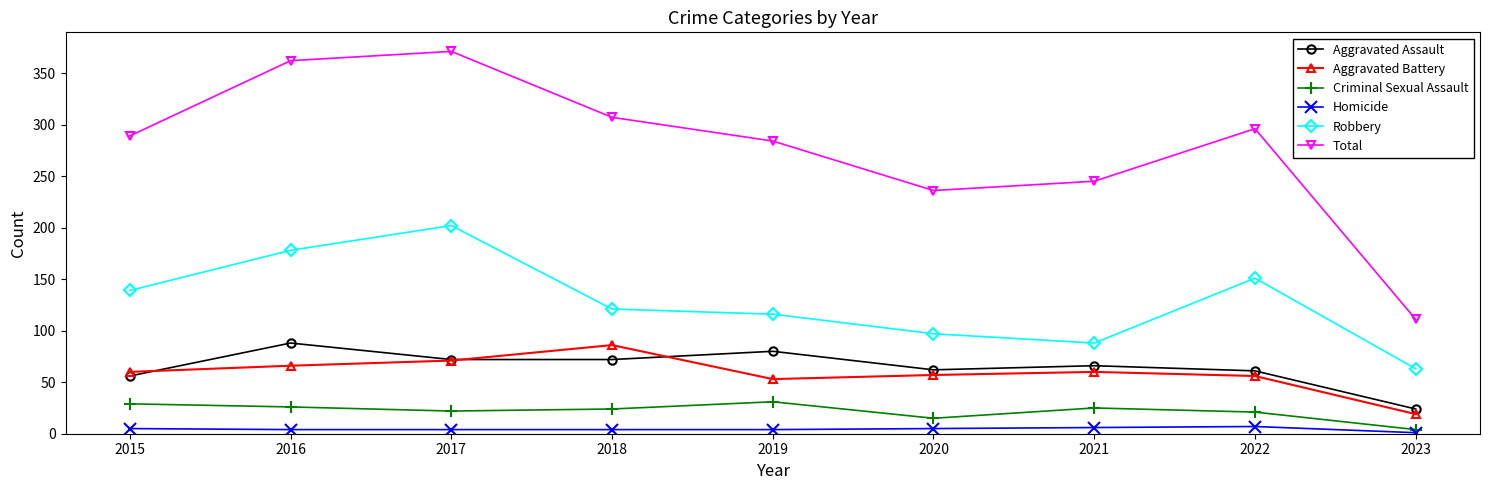

Which series has the largest total across all categories?

Total